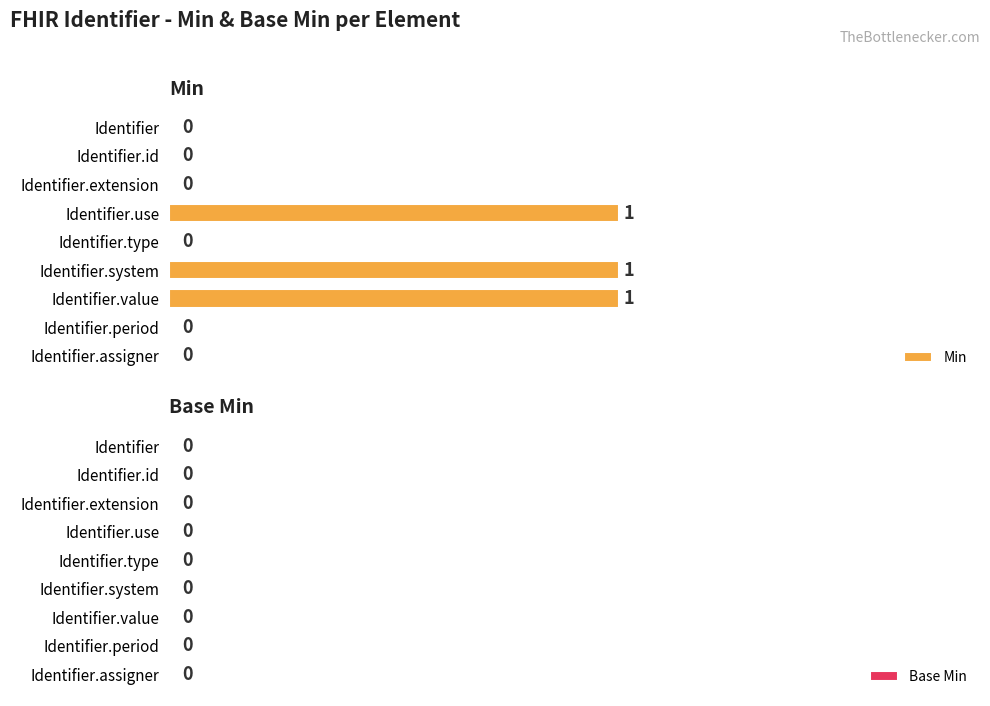

The chart shows a value of 0 at Identifier. True or false?

True